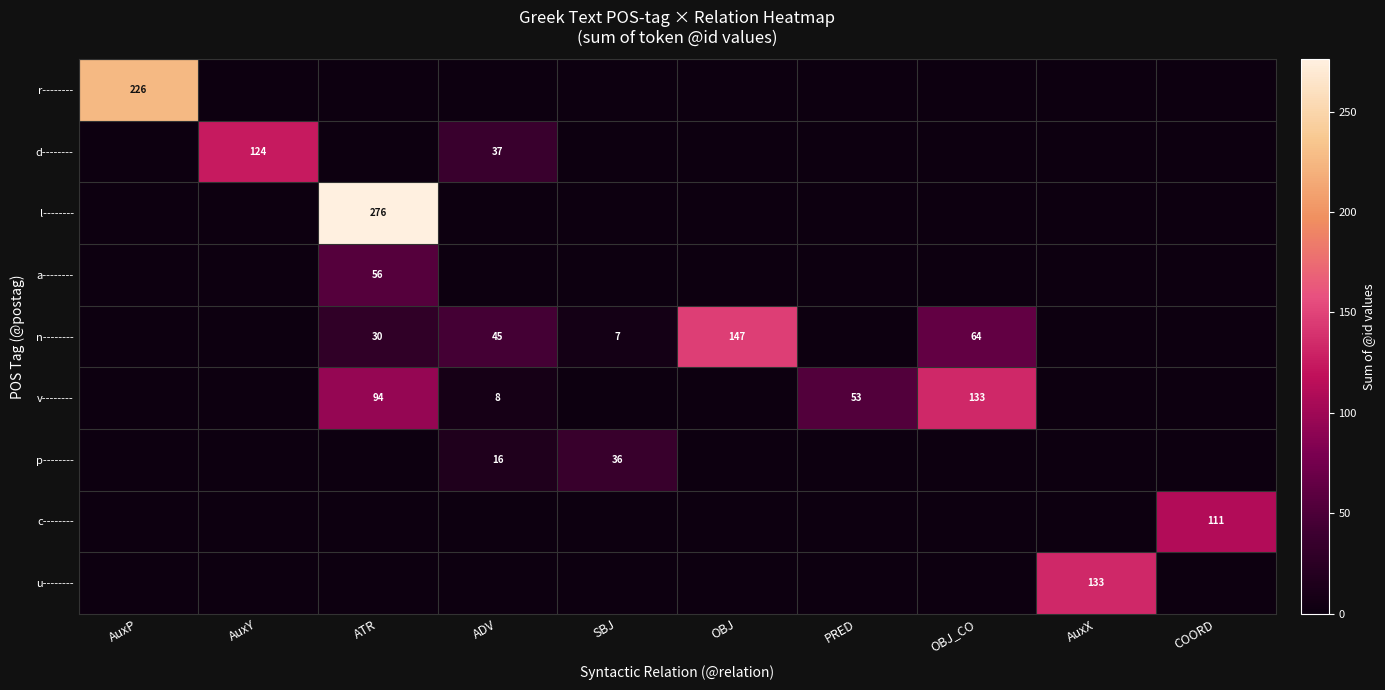

List the labels in order of d-------- value, smallest first.

AuxP, ATR, SBJ, OBJ, PRED, OBJ_CO, AuxX, COORD, ADV, AuxY